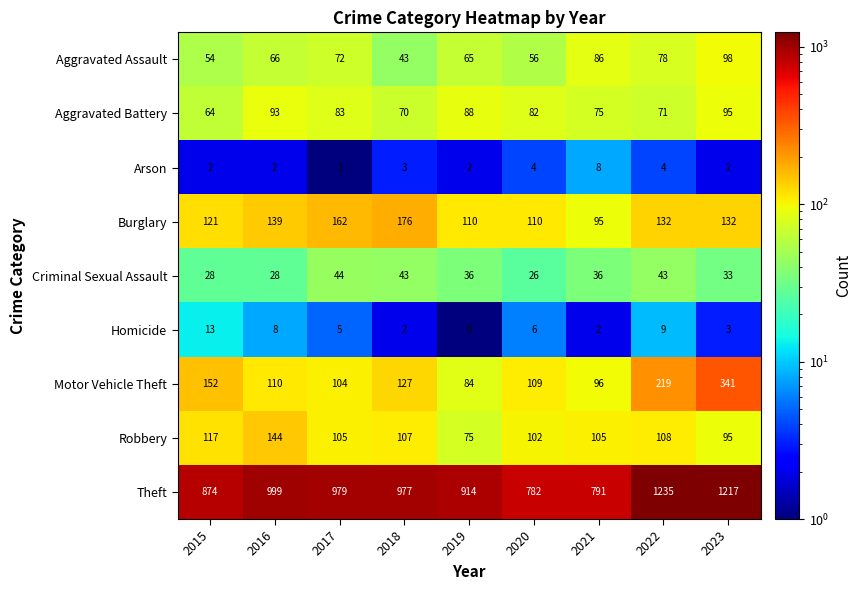

What is the sum of all Burglary values?

1177